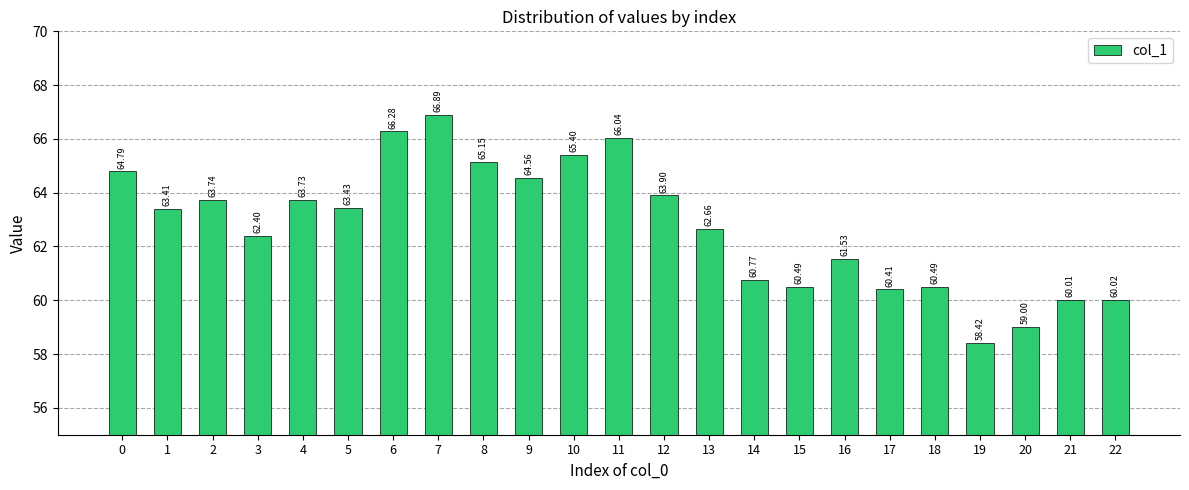

Which label corresponds to the largest value in the chart?

7